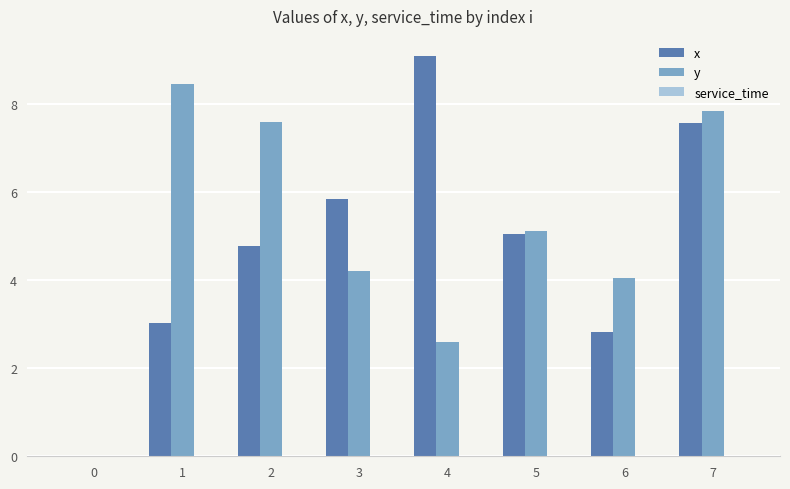

What is the total value across all series at 7?

15.4